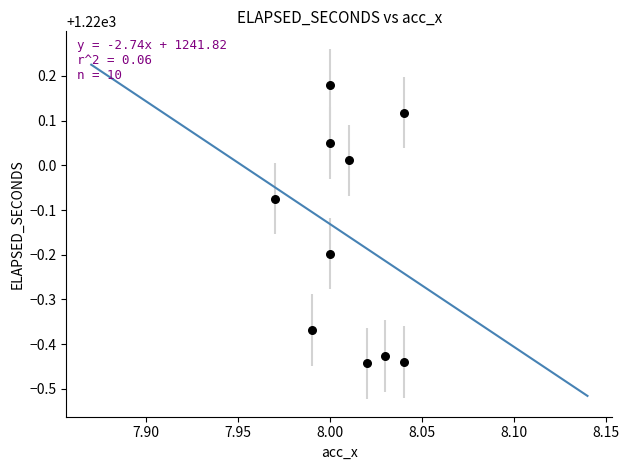

What is the range of Y values (max minus min)?

0.6